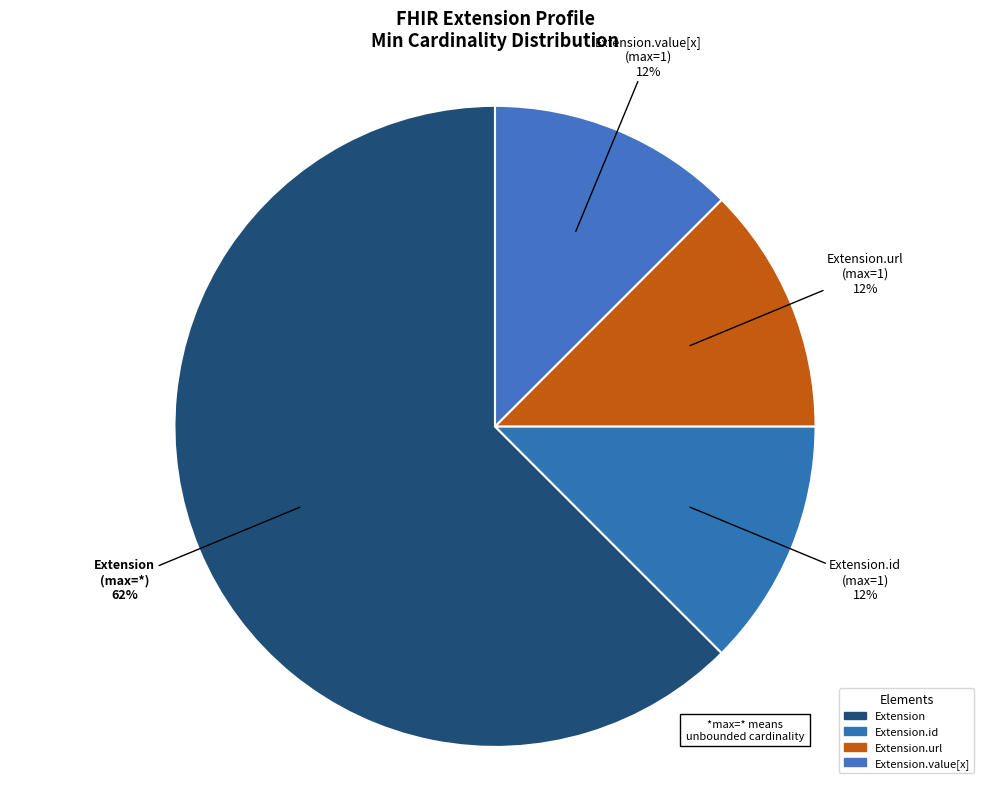

Count the number of slices in the pie.

4